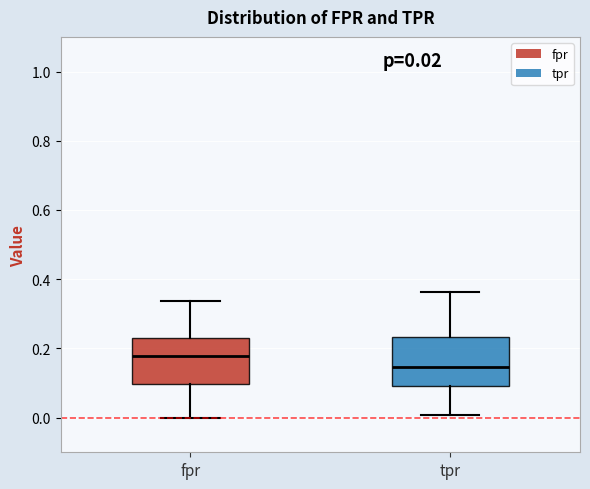

Which box's median line is the lowest?

tpr